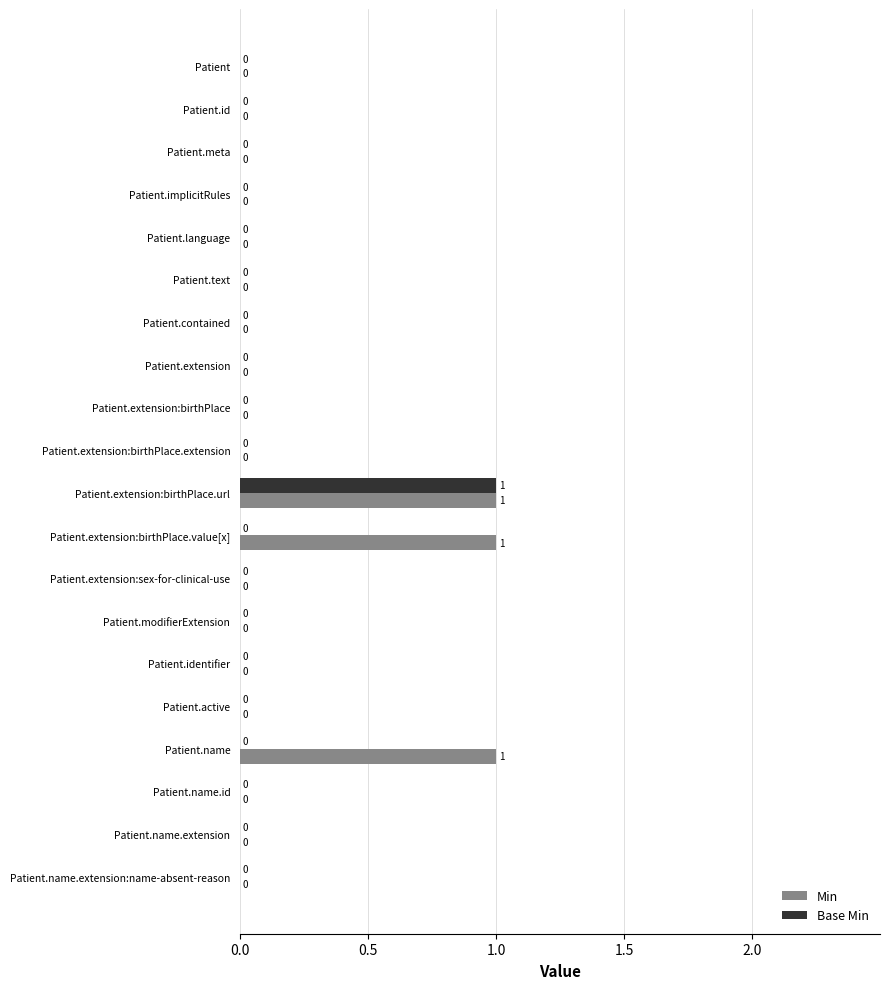

At which category is the sum across all series the highest?

Patient.extension:birthPlace.url